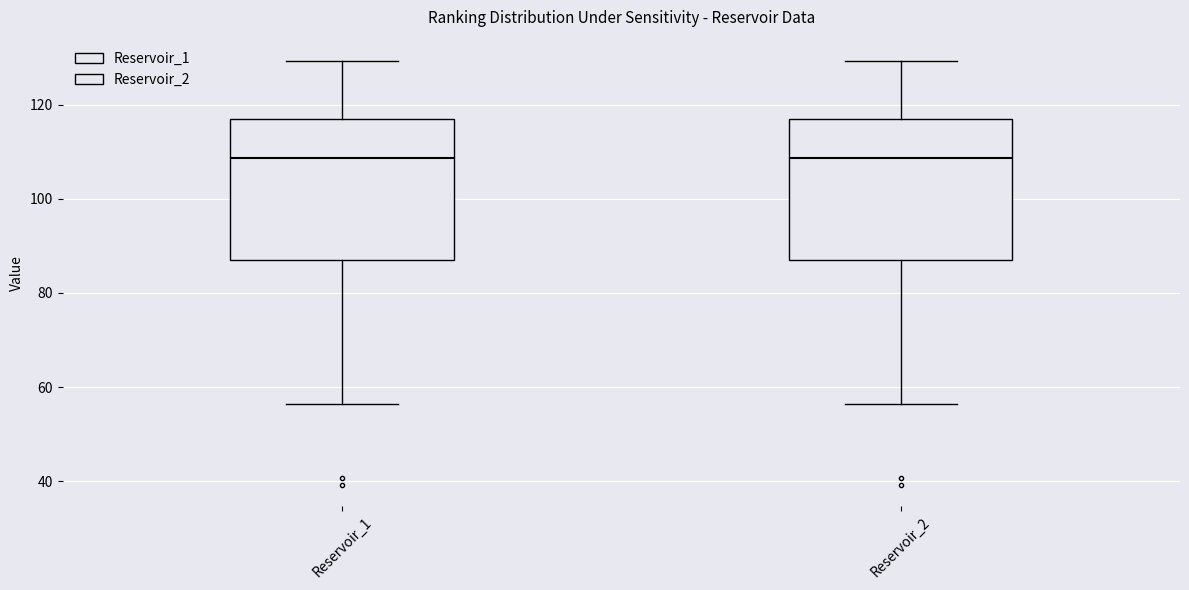

Reading left to right, read every box against the y-axis: the position of its median line, the range the box covers, and the ends of its whiskers. The values are not printed on the chart, so give them approximately, as read against the axis.

Reservoir_1: median 108, box 88 to 118, whiskers 56 to 130
Reservoir_2: median 108, box 88 to 118, whiskers 56 to 130